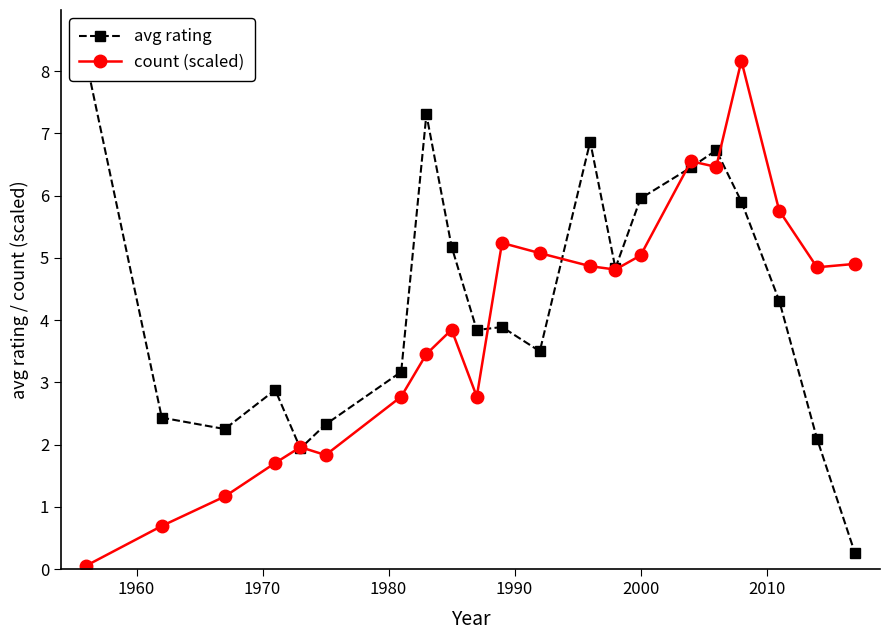

True or false: count (scaled) and avg rating intersect in this chart.

True